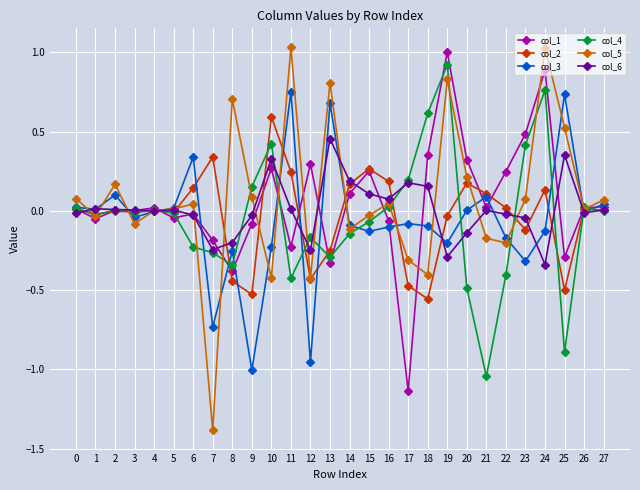

Count the number of data series in this chart.

6